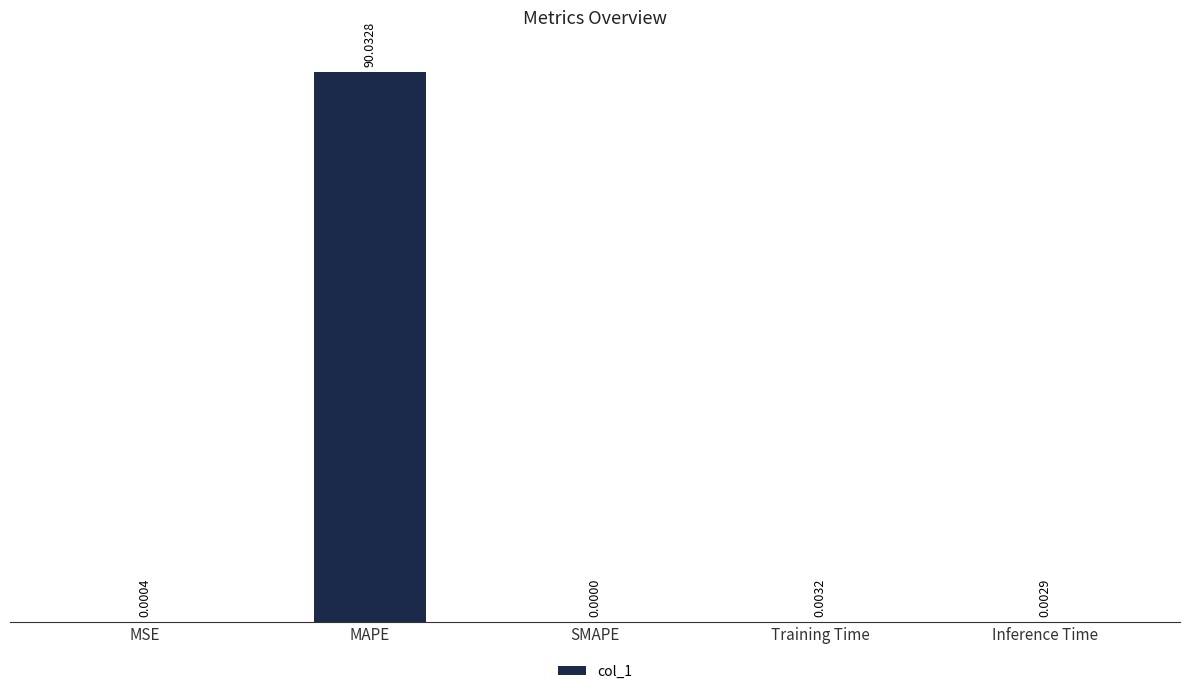

Between Training Time and SMAPE, which is larger?

Training Time